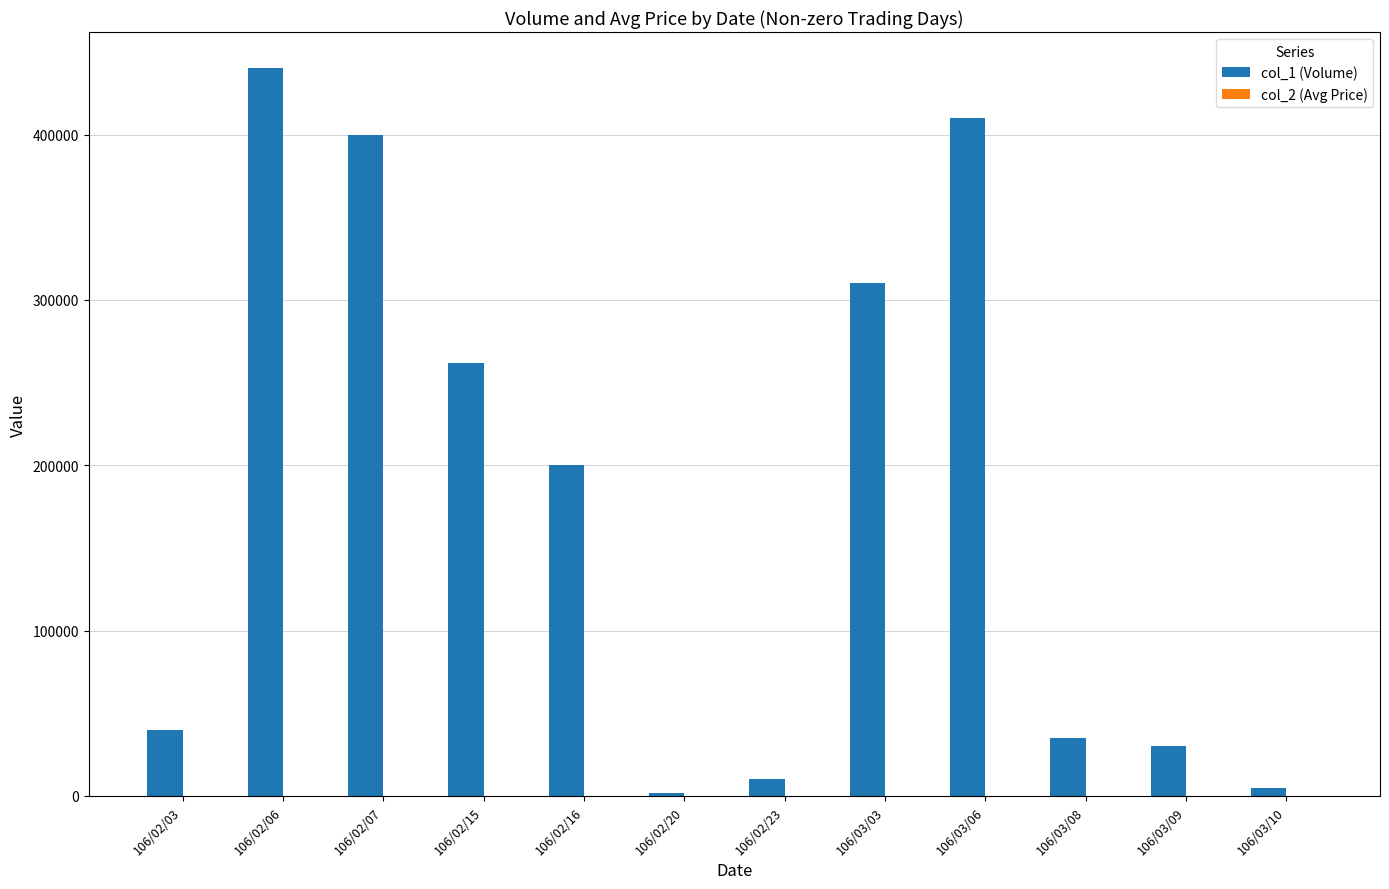

The value of col_1 (Volume) at 106/02/15 is 116345.4. True or false?

False